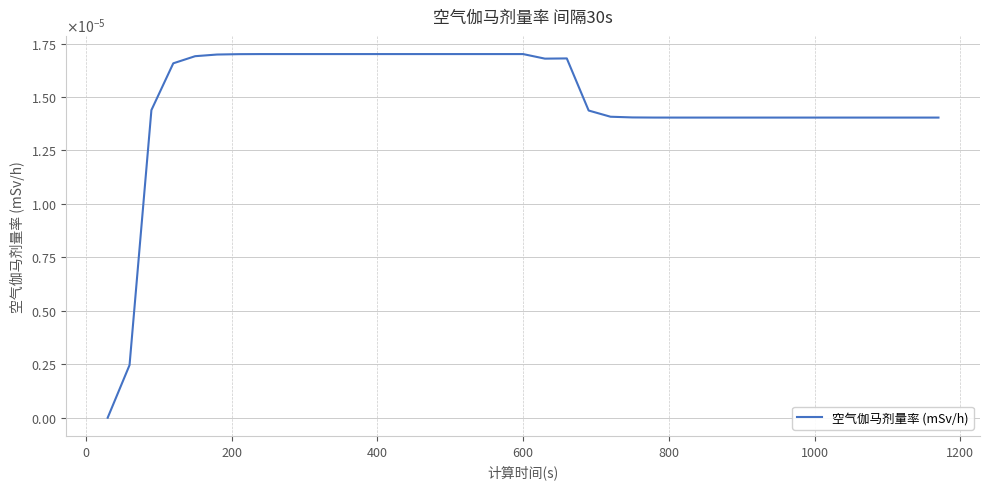

Is this an area chart (filled region under the line)?

No